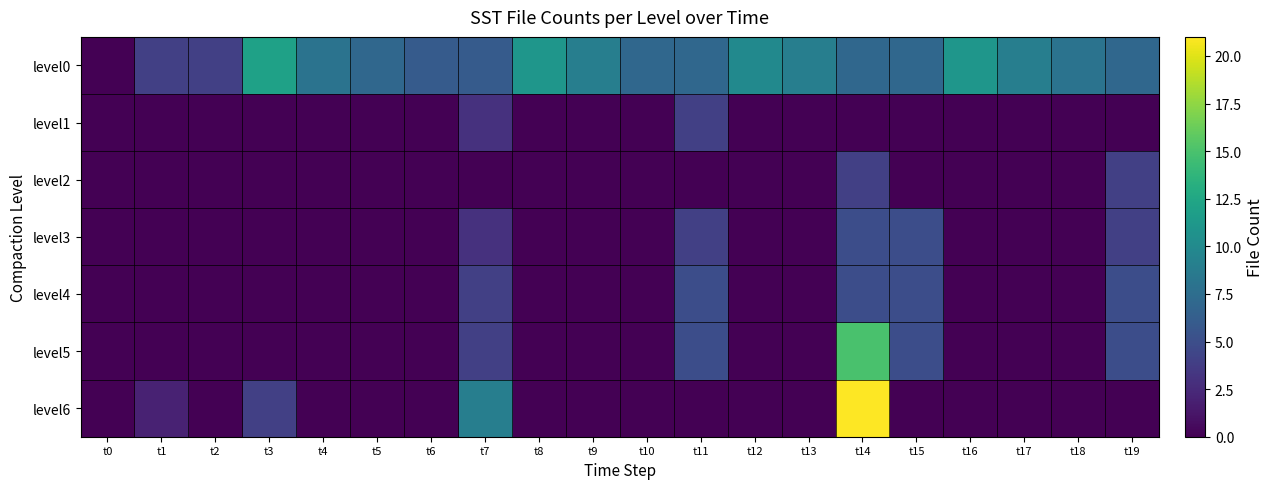

At how many categories does at least one series exceed 3?

19